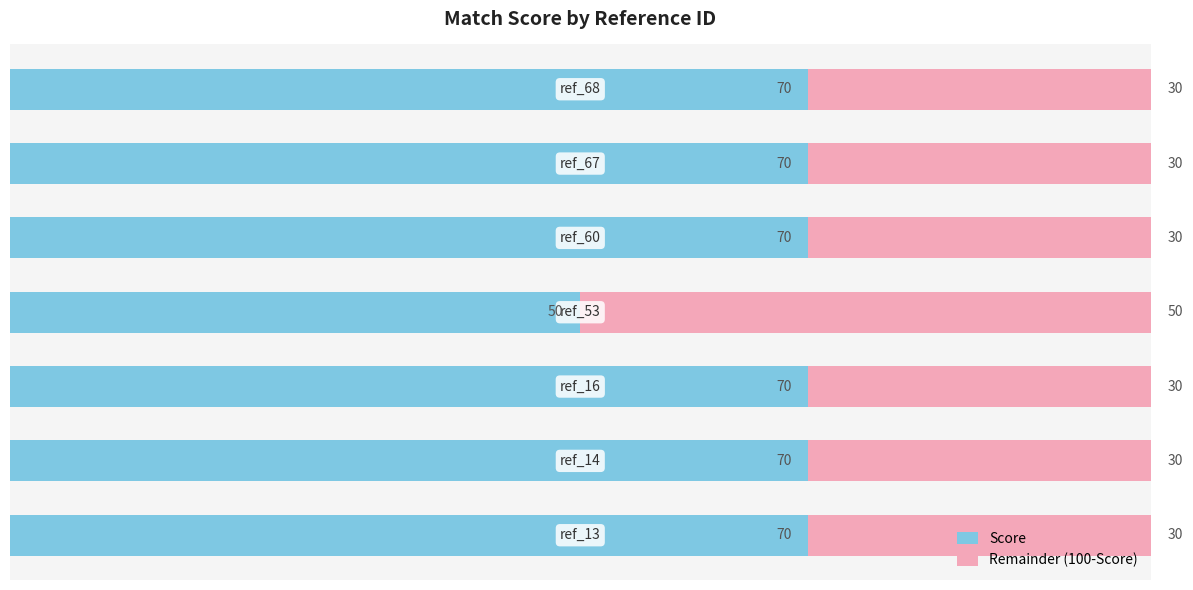

What is the lowest value of the Score series?

50